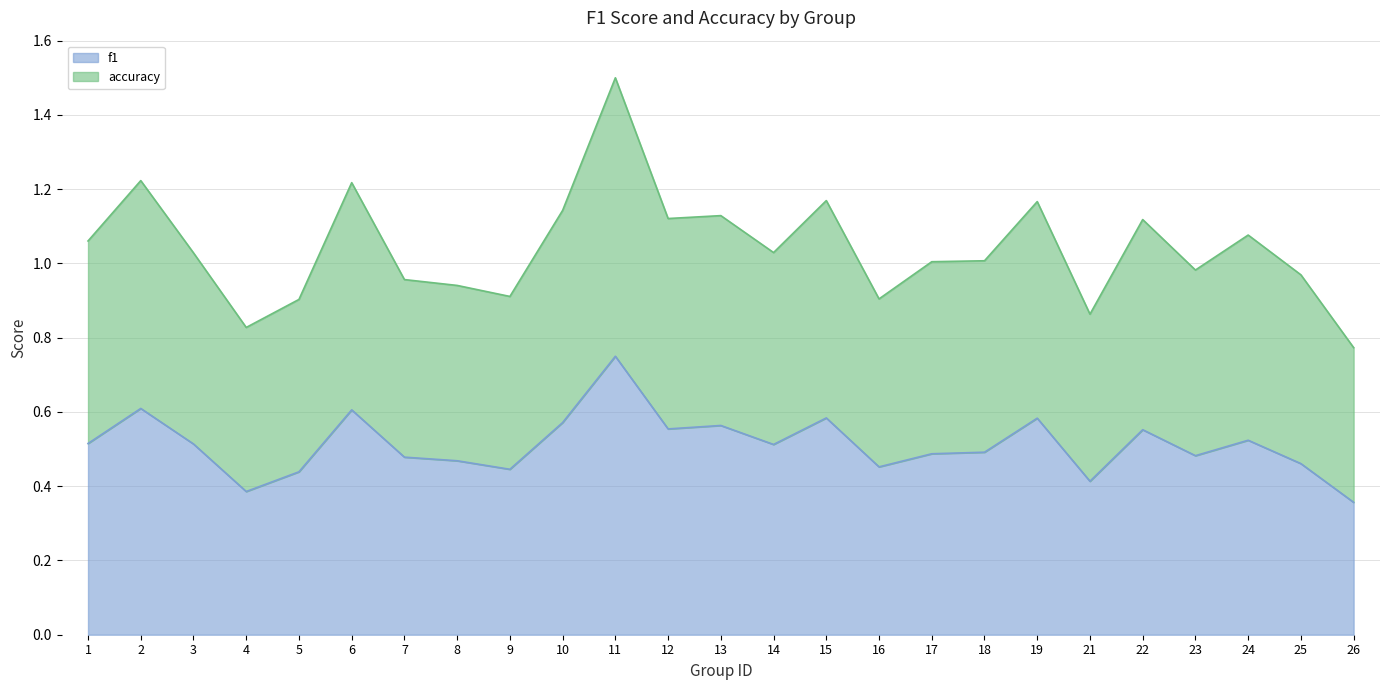

What is the approximate value of accuracy at 13?

1.1